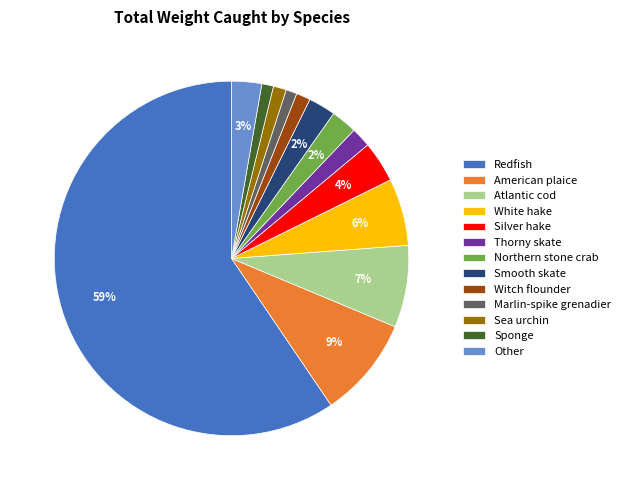

Is it true that Atlantic cod is 1% of the pie?

False